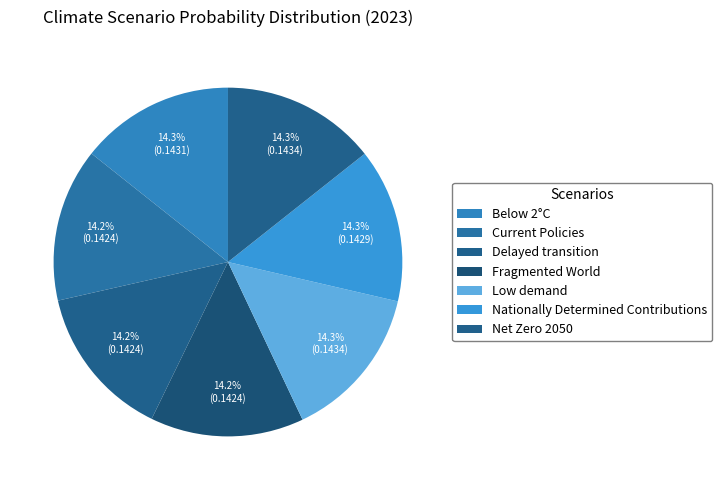

How many slices are in this pie chart?

7